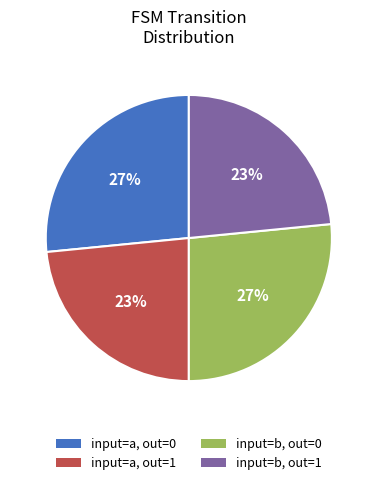

Does input=b, out=0 account for over 50% of the chart?

No